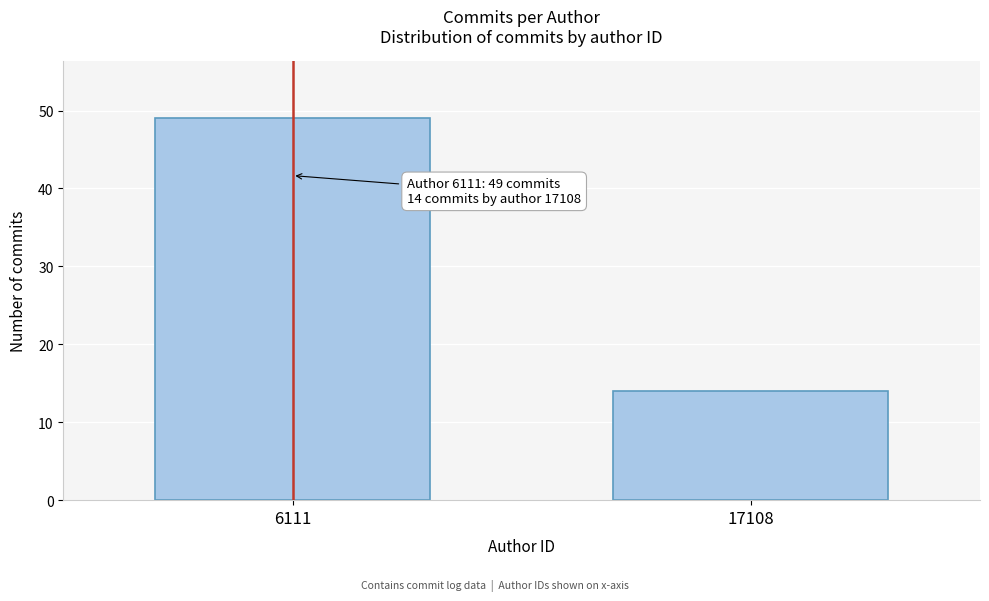

Reading left to right, extract all data points from this chart.

49	14